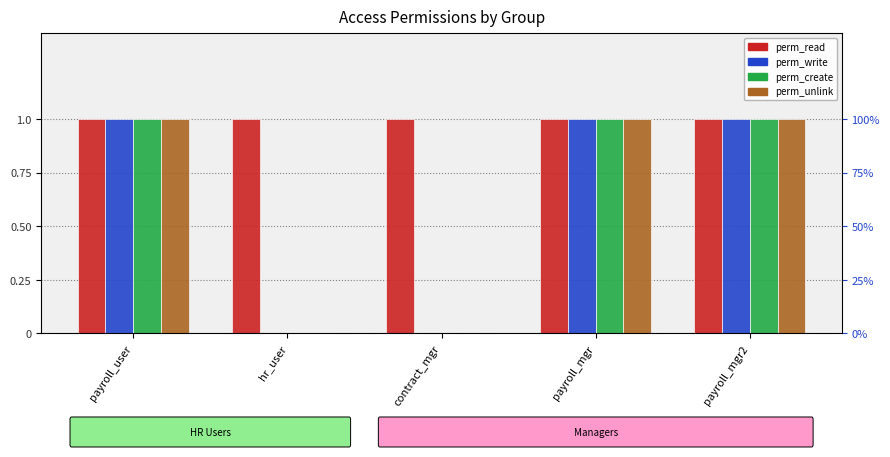

Reading left to right, transcribe all the data shown in this chart.

perm_read: payroll_user=1	hr_user=1	contract_mgr=1	payroll_mgr=1	payroll_mgr2=1
perm_write: payroll_user=1	hr_user=0	contract_mgr=0	payroll_mgr=1	payroll_mgr2=1
perm_create: payroll_user=1	hr_user=0	contract_mgr=0	payroll_mgr=1	payroll_mgr2=1
perm_unlink: payroll_user=1	hr_user=0	contract_mgr=0	payroll_mgr=1	payroll_mgr2=1